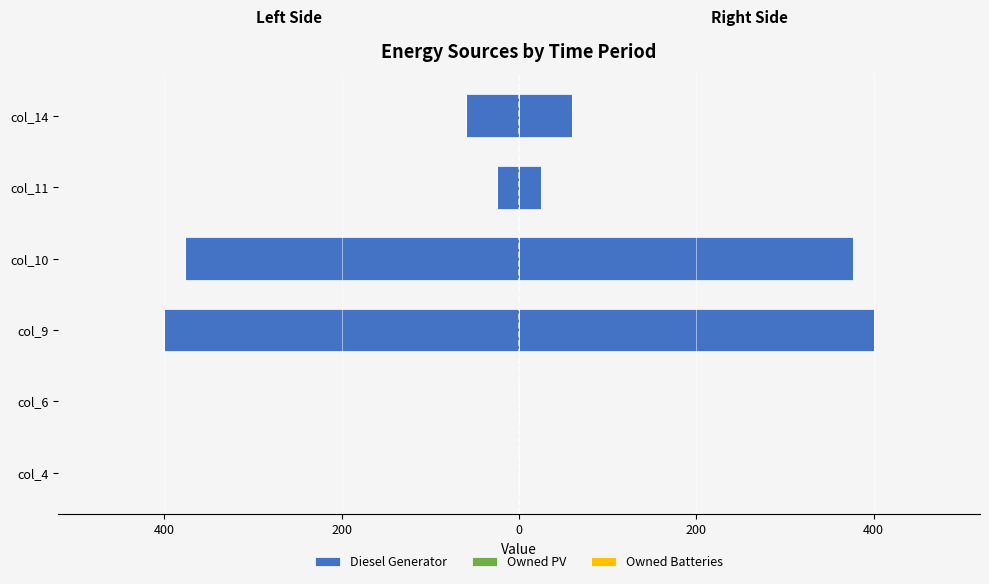

How many bars are there in each group?

3